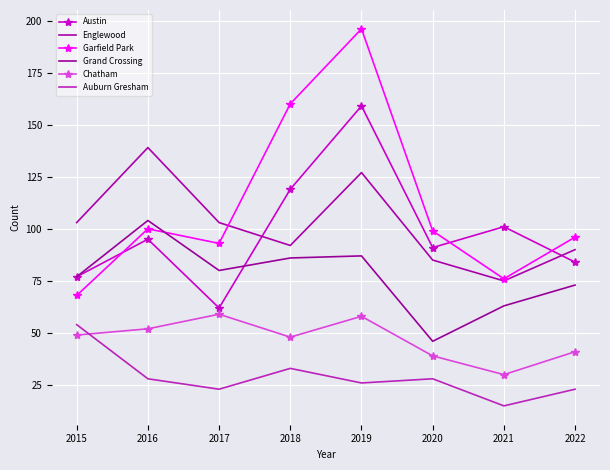

Rank the categories by Garfield Park value from highest to lowest.

2019, 2018, 2016, 2020, 2022, 2017, 2021, 2015